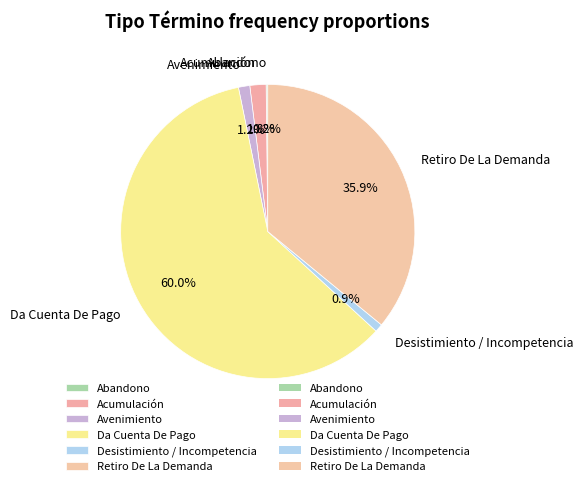

To the nearest percent, what portion does Retiro De La Demanda represent?

36%